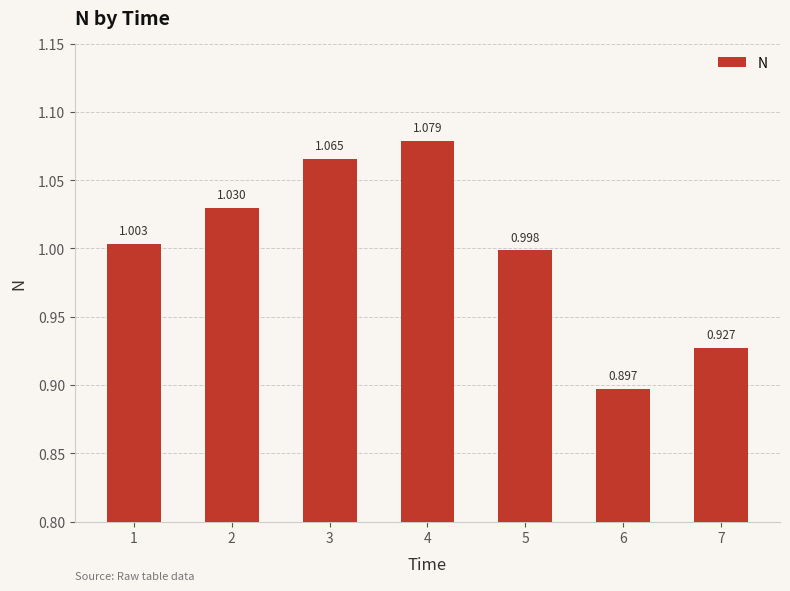

Where does the data first go above 1?

1